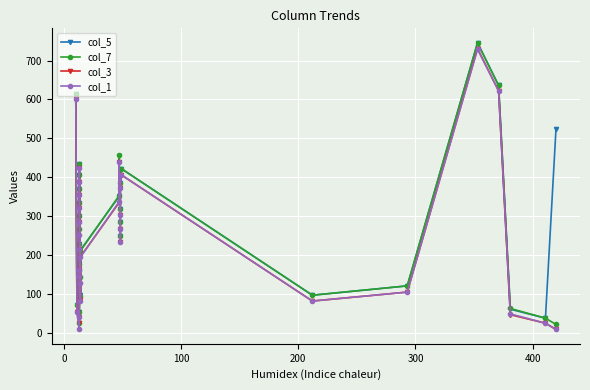

The value of col_1 at 14 is 128. True or false?

True